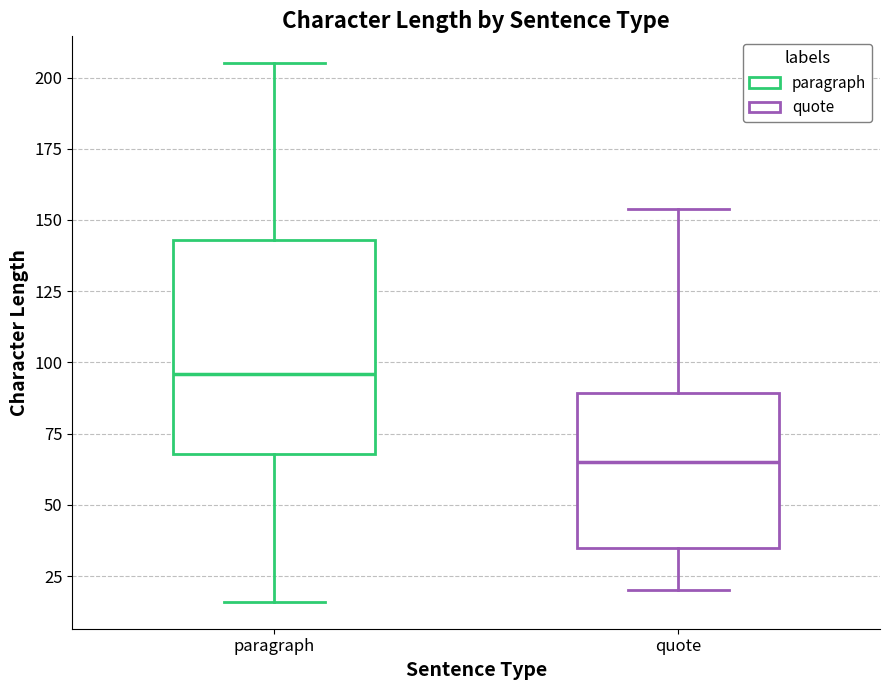

Where is the upper edge of the box for paragraph on the y-axis? The values are not printed on the chart, so give them approximately, as read against the axis.

145